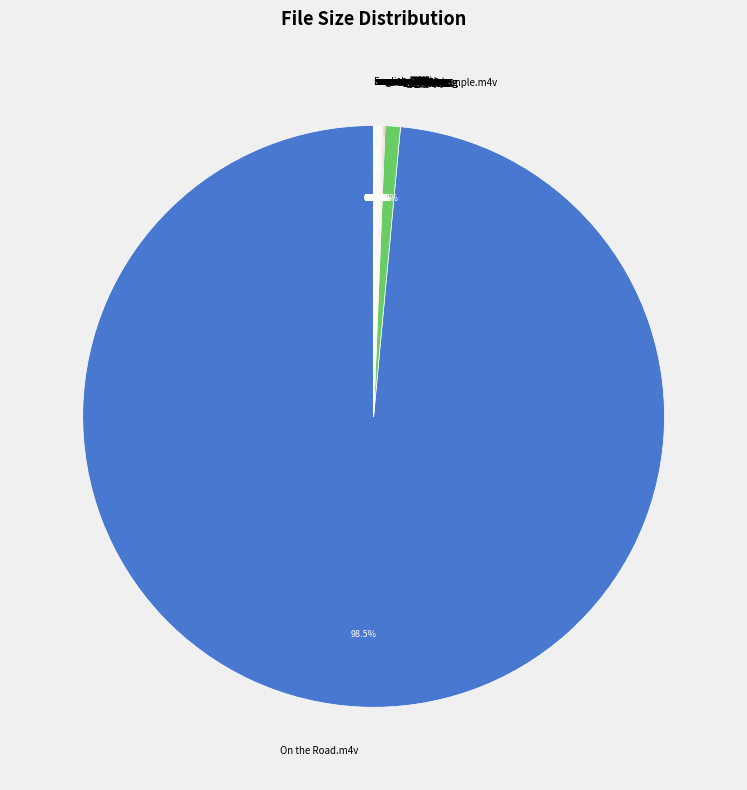

What is the largest slice in the pie chart?

On the Road.m4v